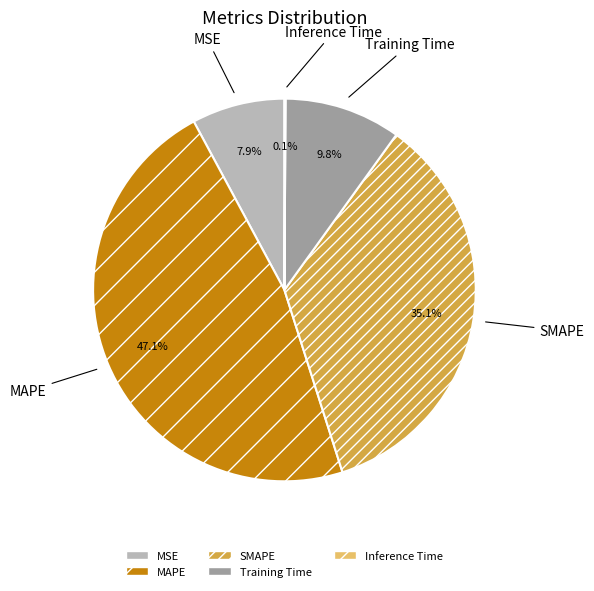

Which slice is the largest?

MAPE